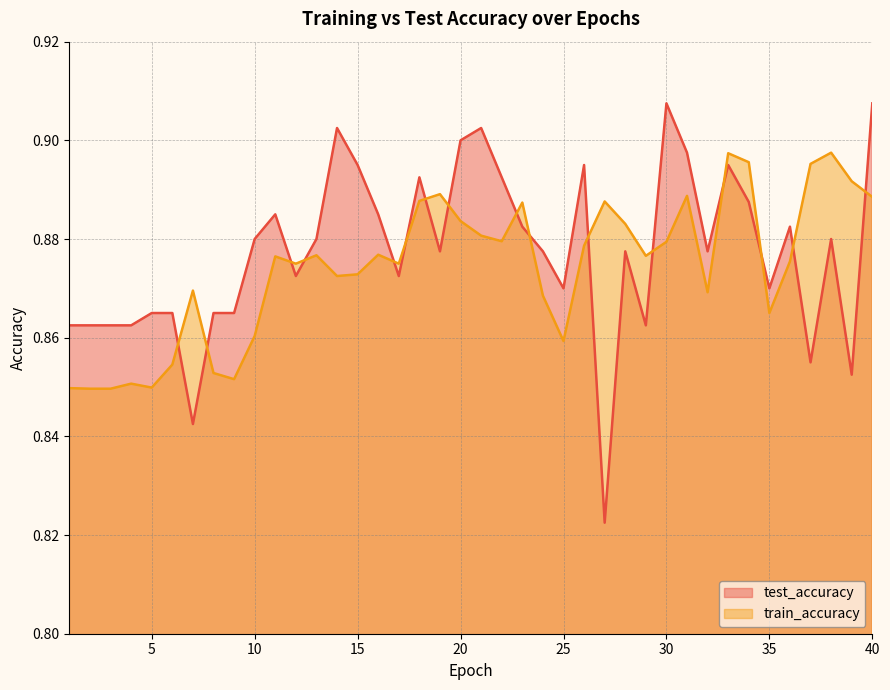

What is the value of the test_accuracy point at the 31st from the left?

0.9